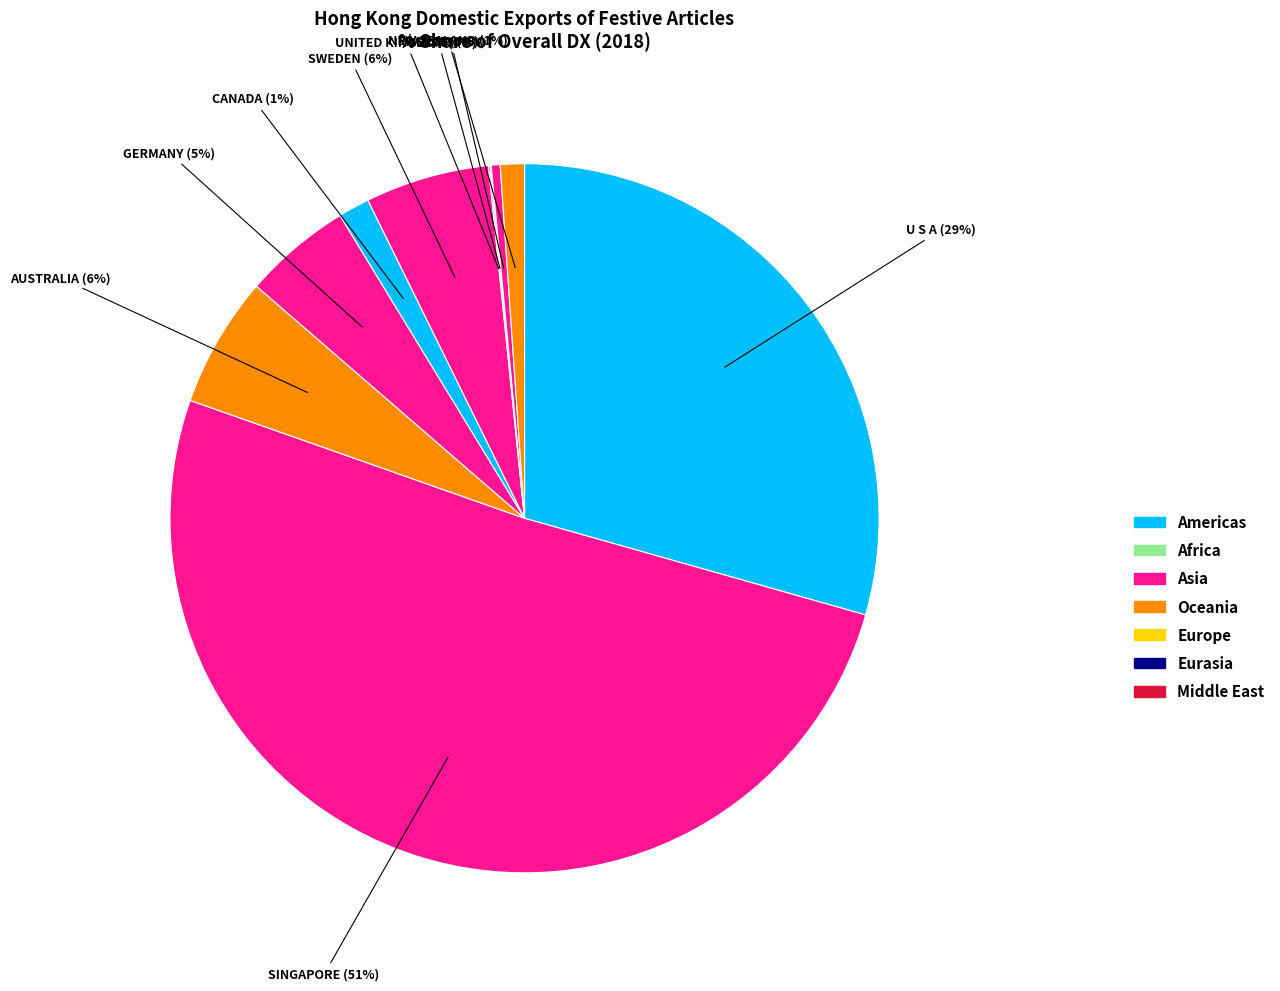

Is there any slice that represents more than half of the pie?

Yes